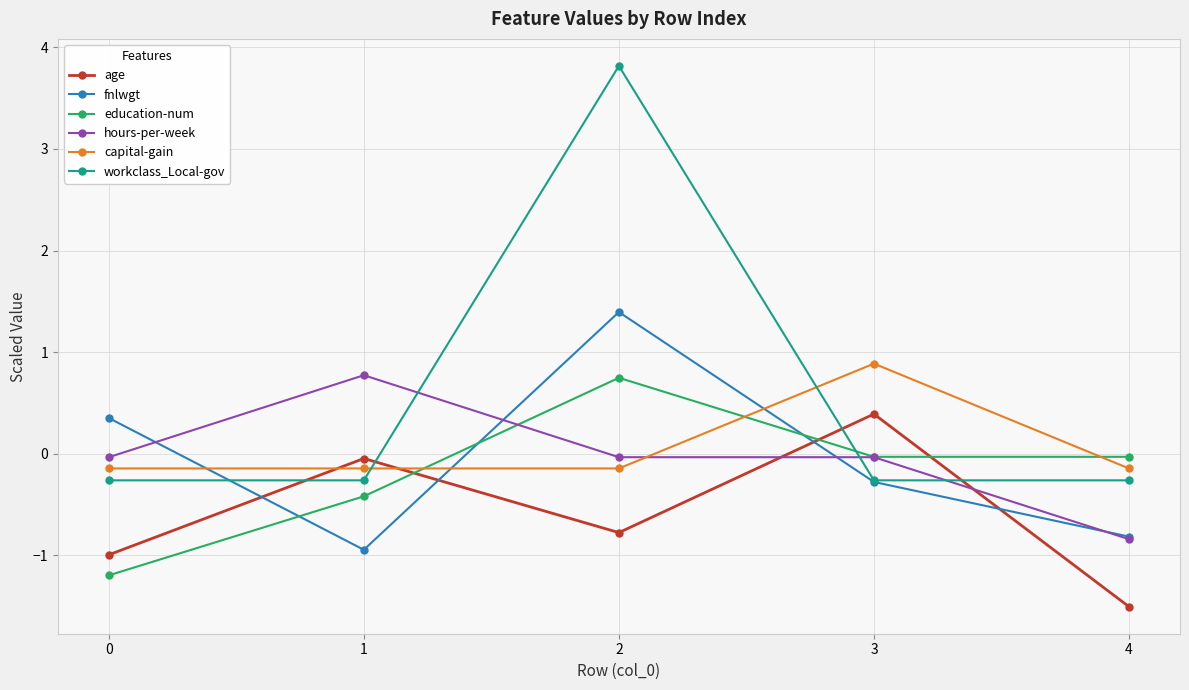

At 0, list the series in order from largest to smallest.

fnlwgt, hours-per-week, capital-gain, workclass_Local-gov, age, education-num